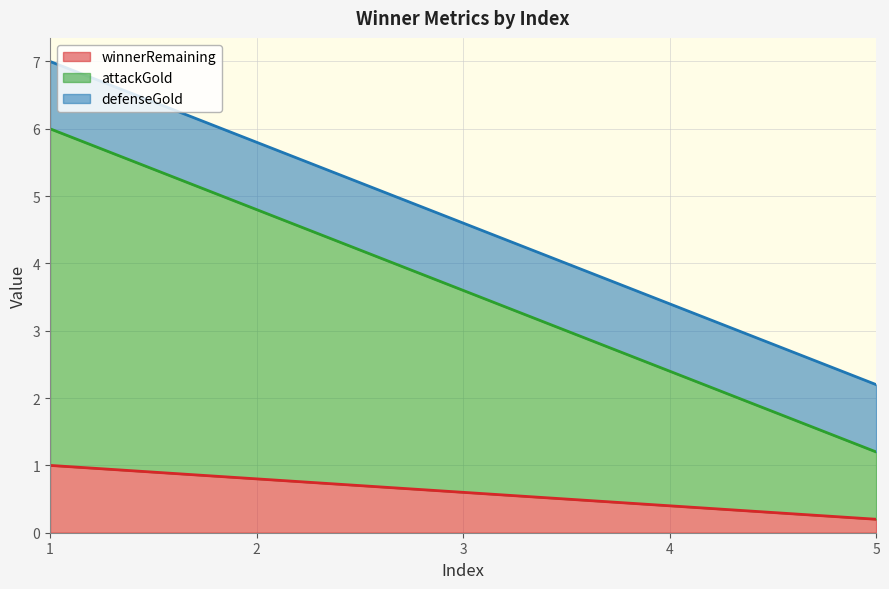

What is the total value across all series at 1?

7.0